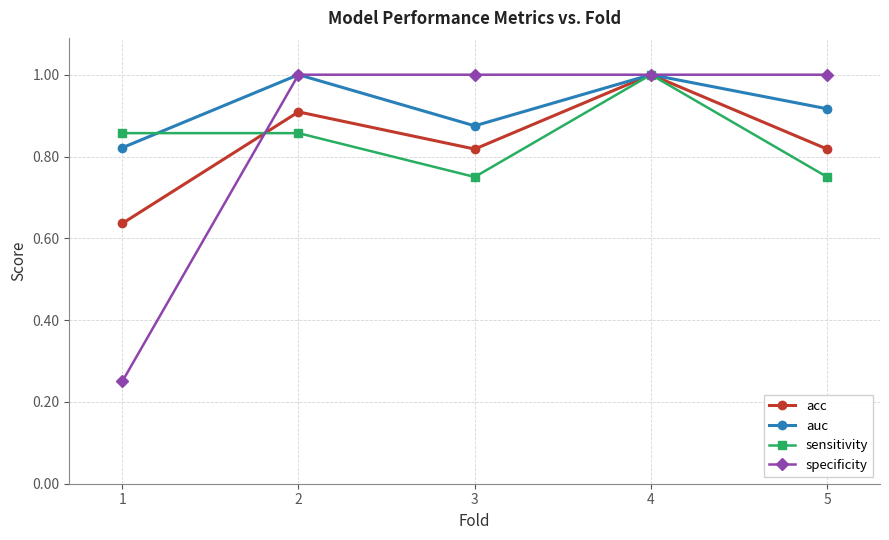

Count the number of categories in the chart.

5